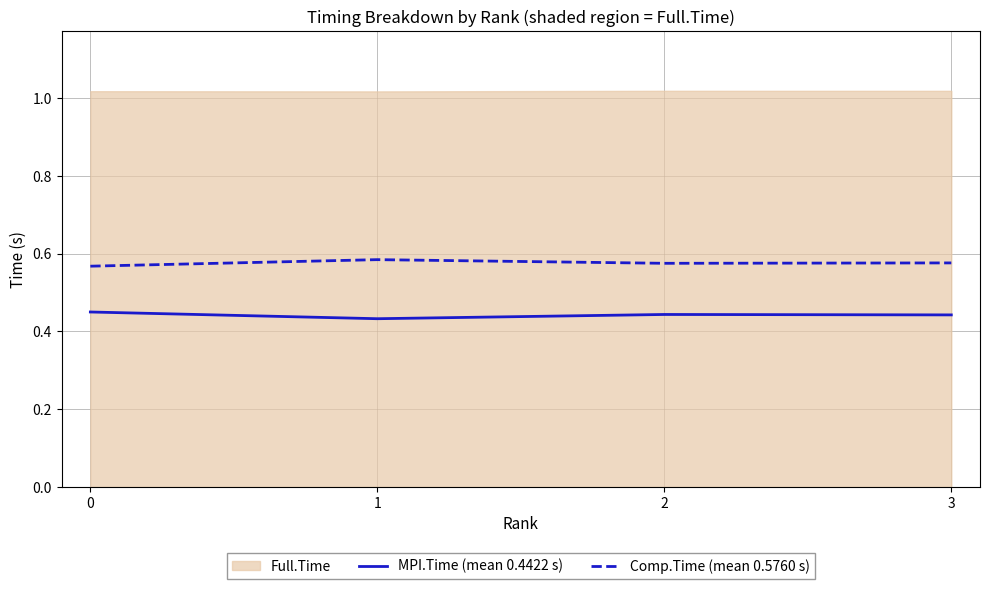

In Comp.Time (mean 0.5760 s), how many points are lower than both neighbors (excluding endpoints)?

1